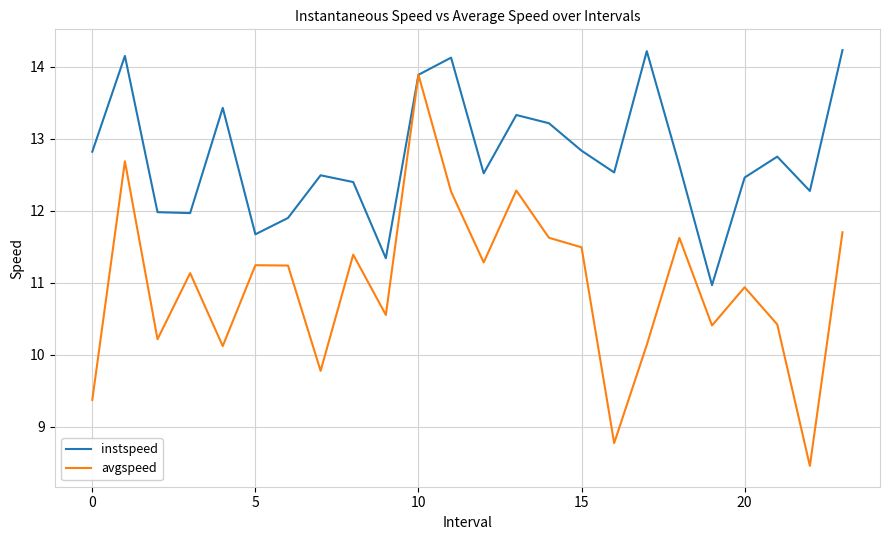

Which series has the largest total across all categories?

instspeed